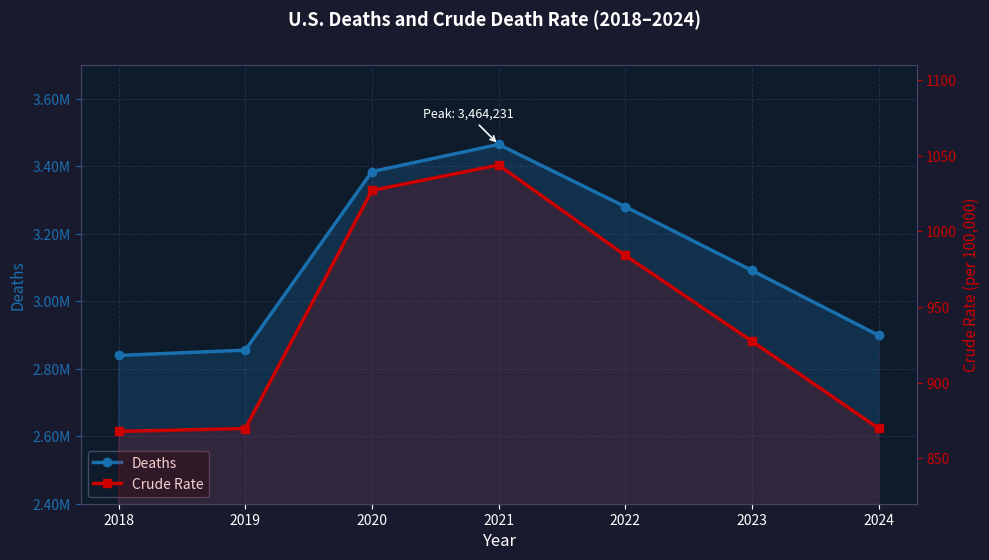

How many data points does each series have?

7